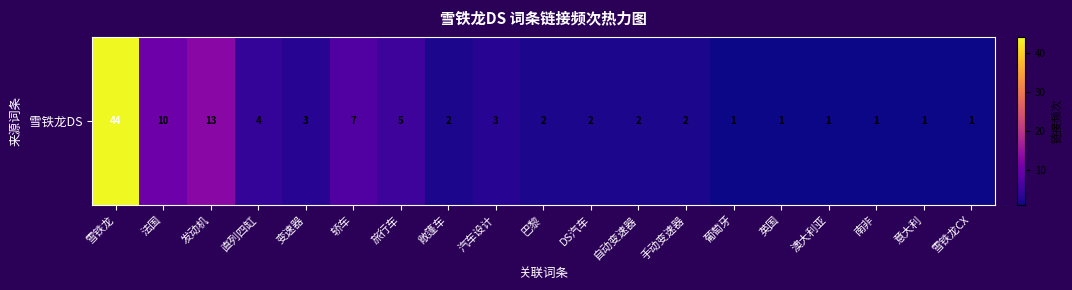

At which category does the chart reach its minimum across all series?

葡萄牙